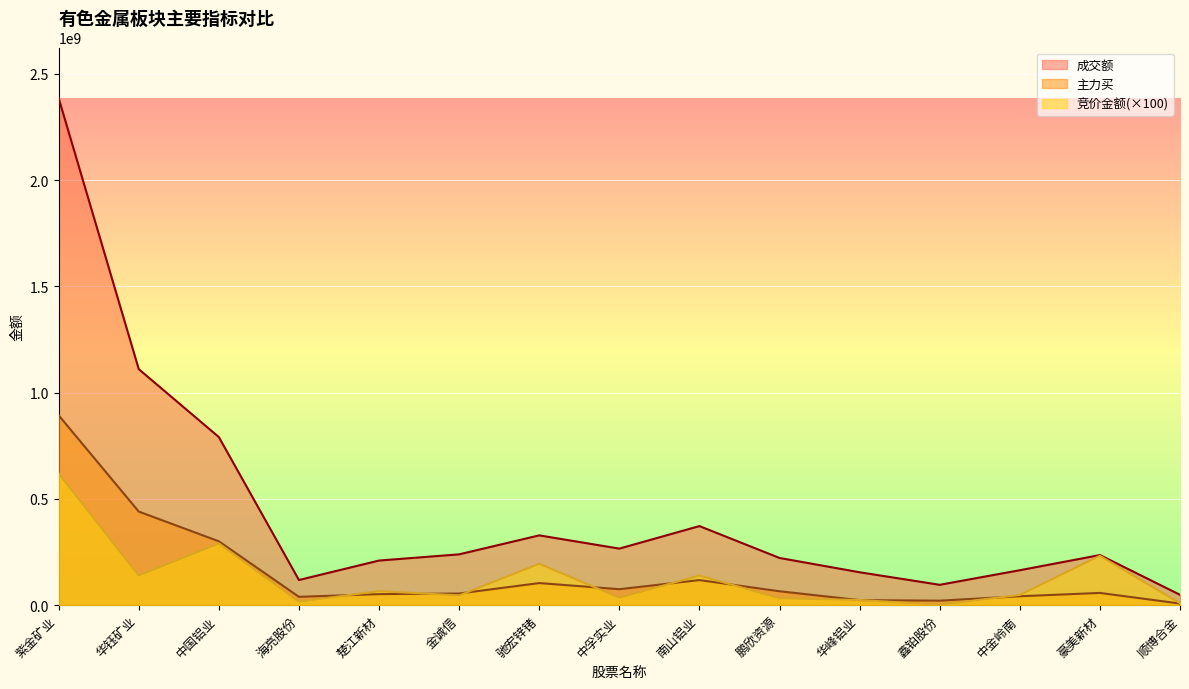

Which series changed the most between 华钰矿业 and 豪美新材?

成交额